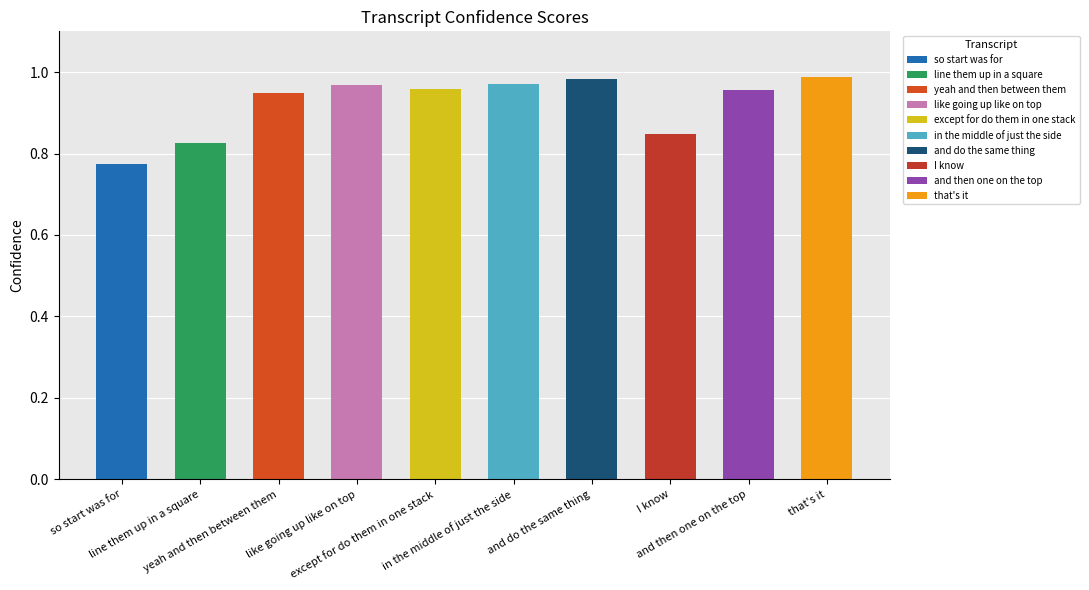

List the labels in order of value, smallest first.

so start was for, line them up in a square, I know, yeah and then between them, and then one on the top, except for do them in one stack, like going up like on top, in the middle of just the side, and do the same thing, that's it